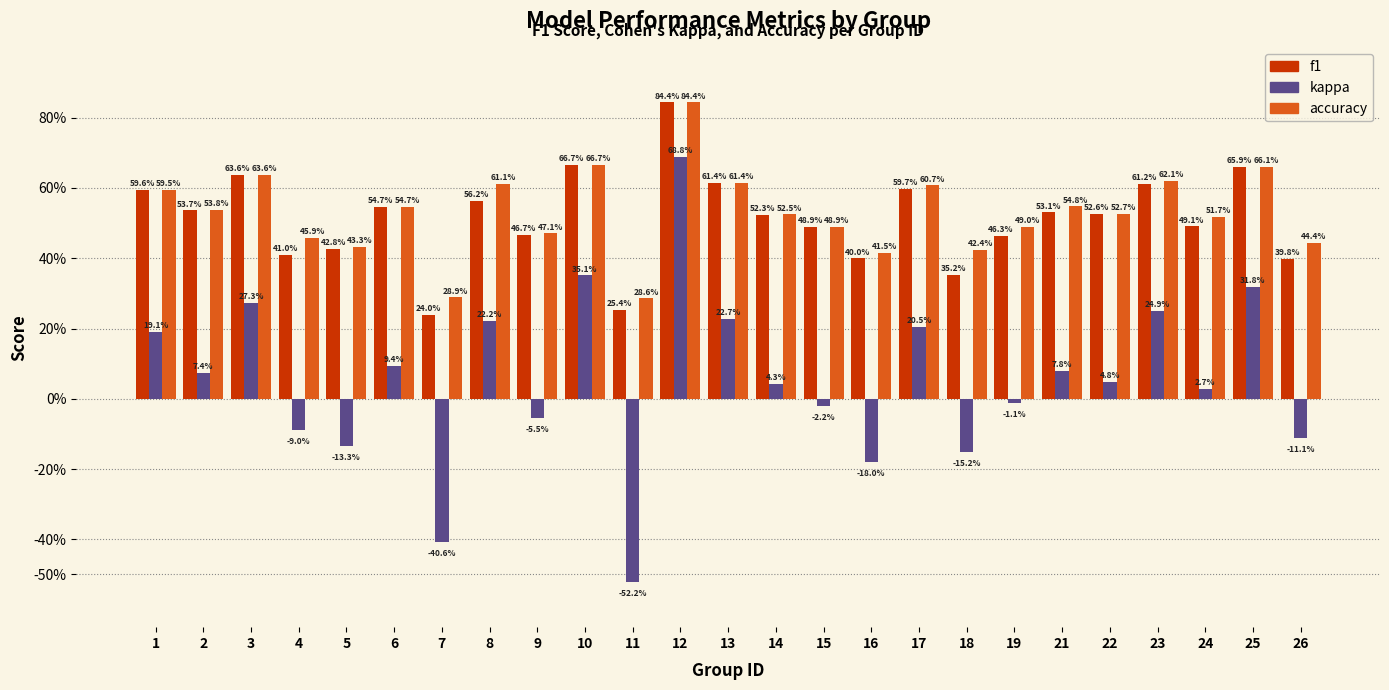

At how many categories does at least one series exceed 0?

25